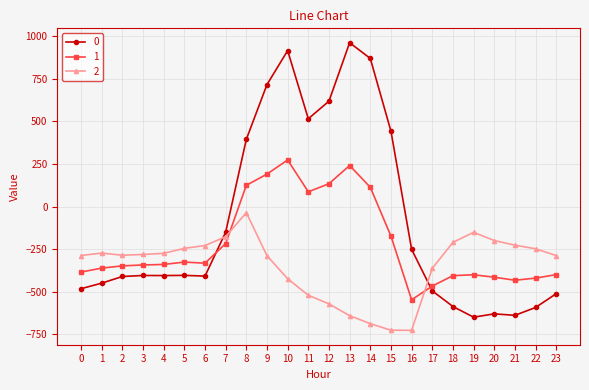

Is the value of 2 at 11 greater than the value of 0 at 22?

Yes